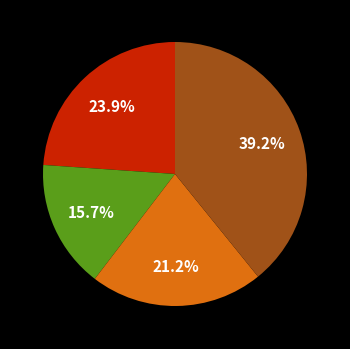

Does any single category account for the majority?

No